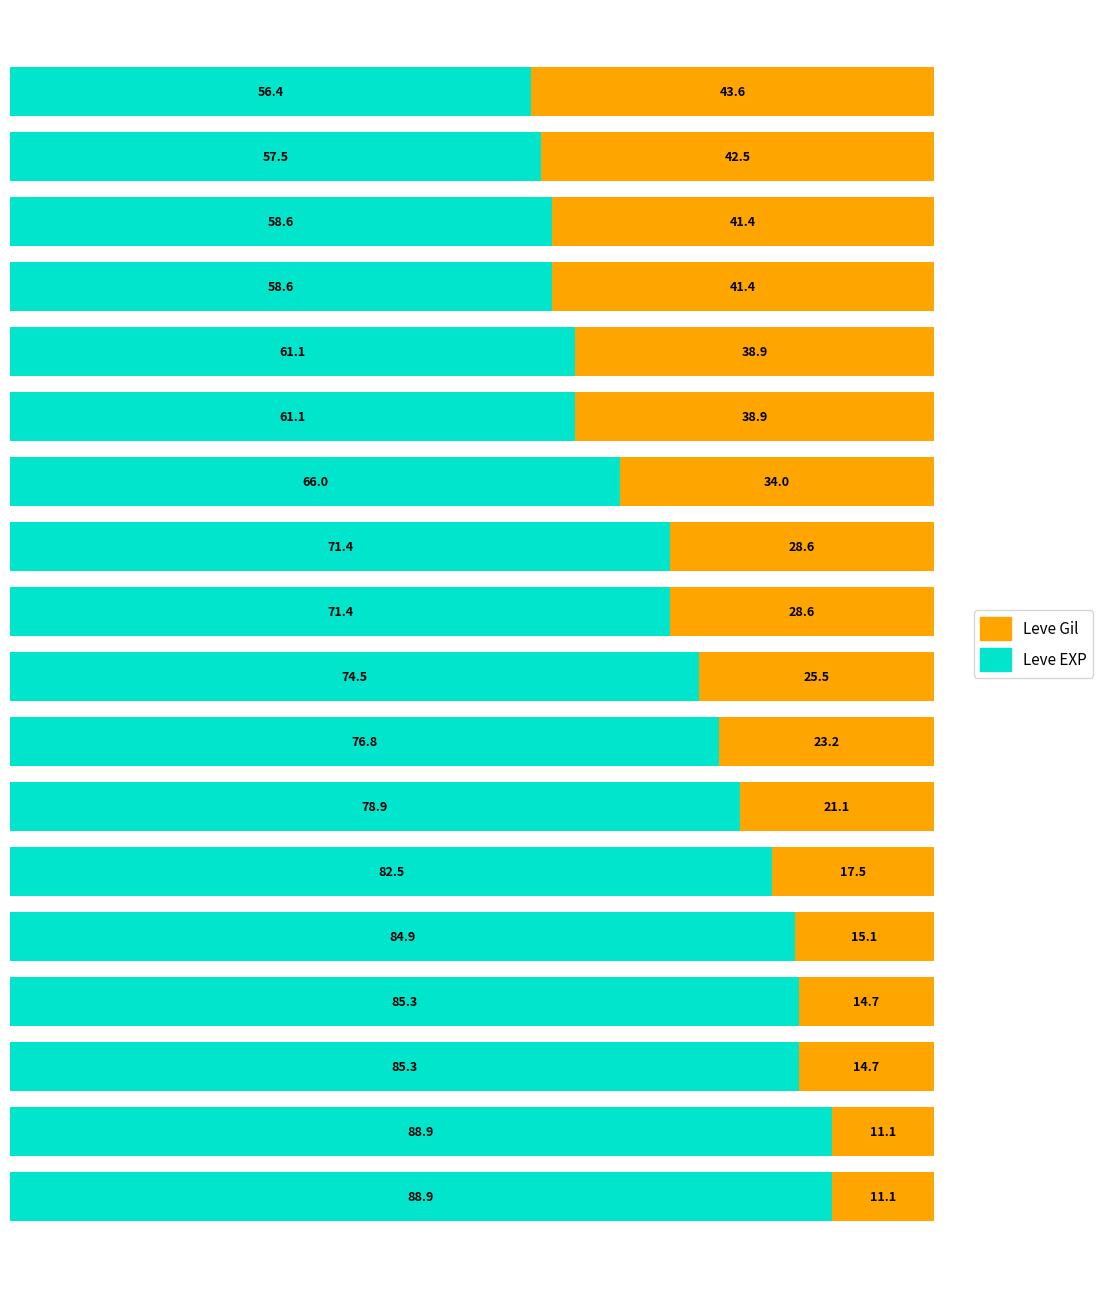

How many series are shown in this chart?

2